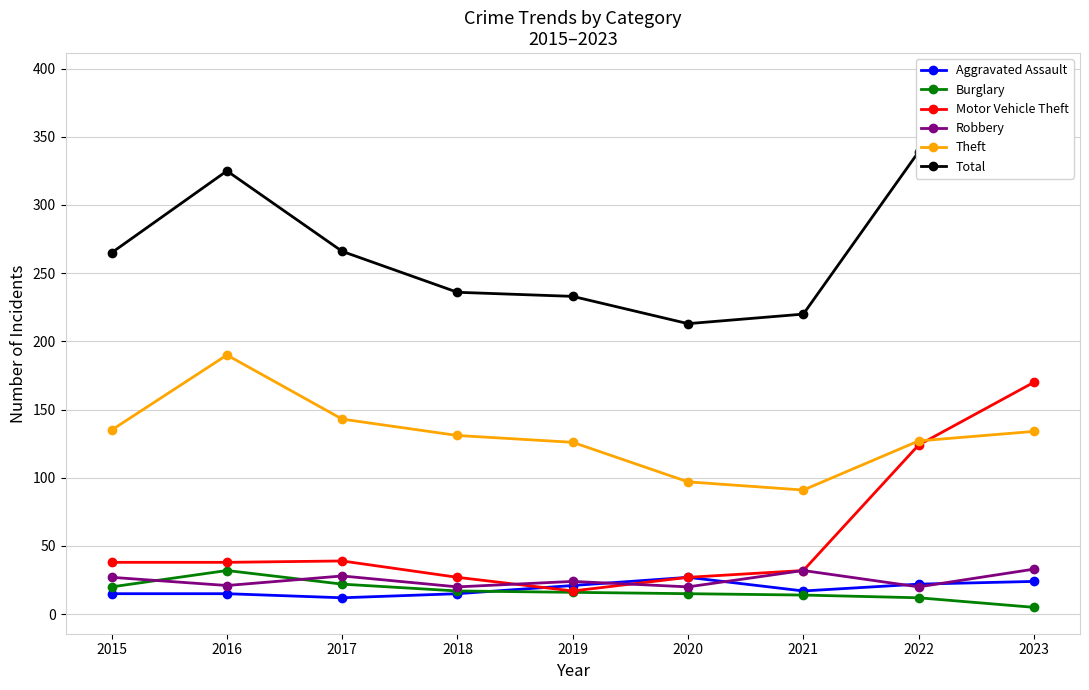

What is the difference between the Motor Vehicle Theft values at 2022 and 2016?

86